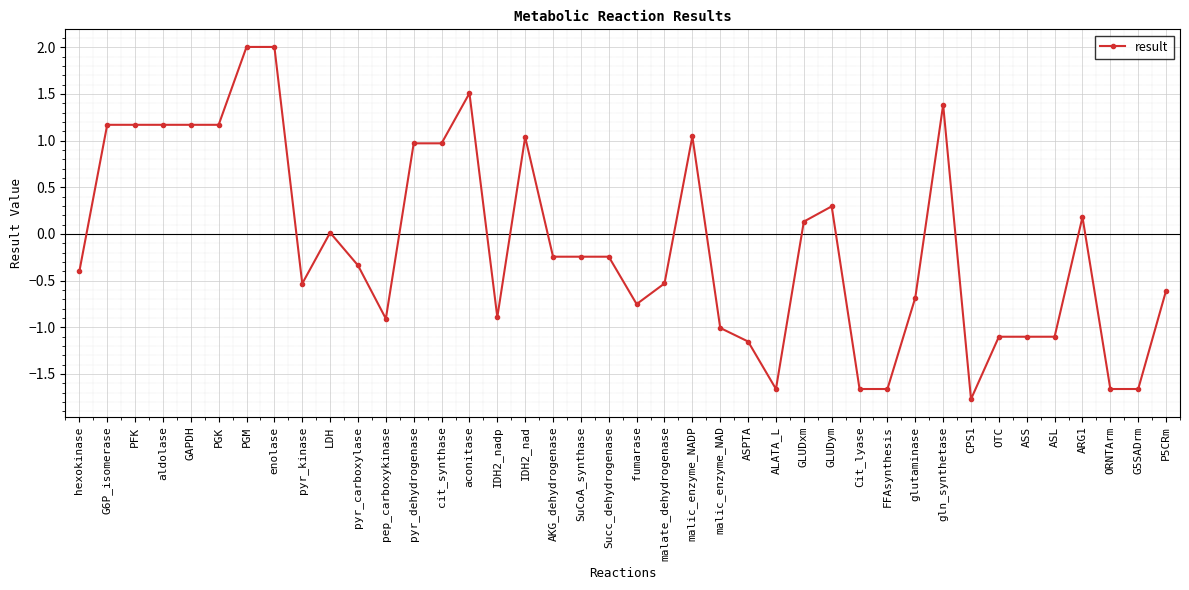

What is the change in value from enolase to malate_dehydrogenase?

-2.5